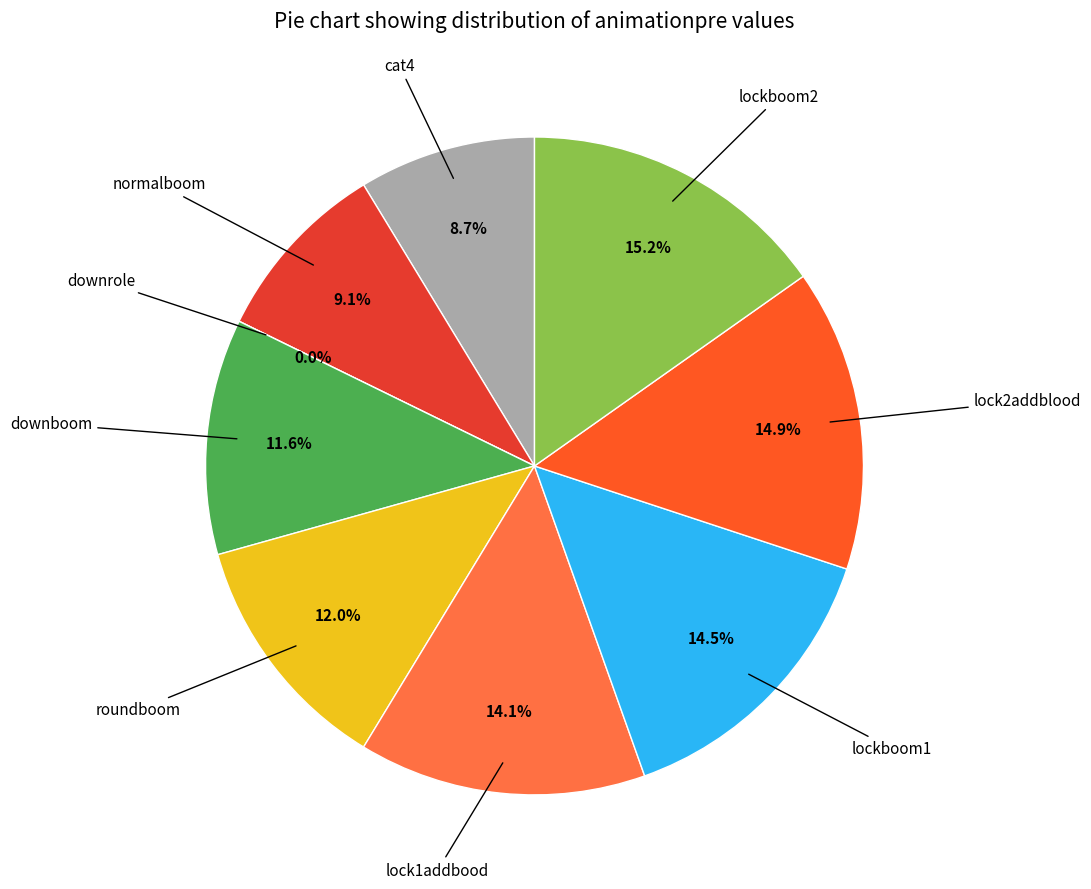

How many segments does this pie chart have?

9